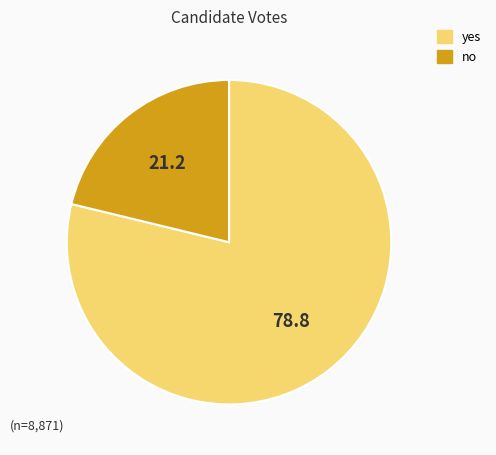

Is the sum of yes and no greater than half?

Yes